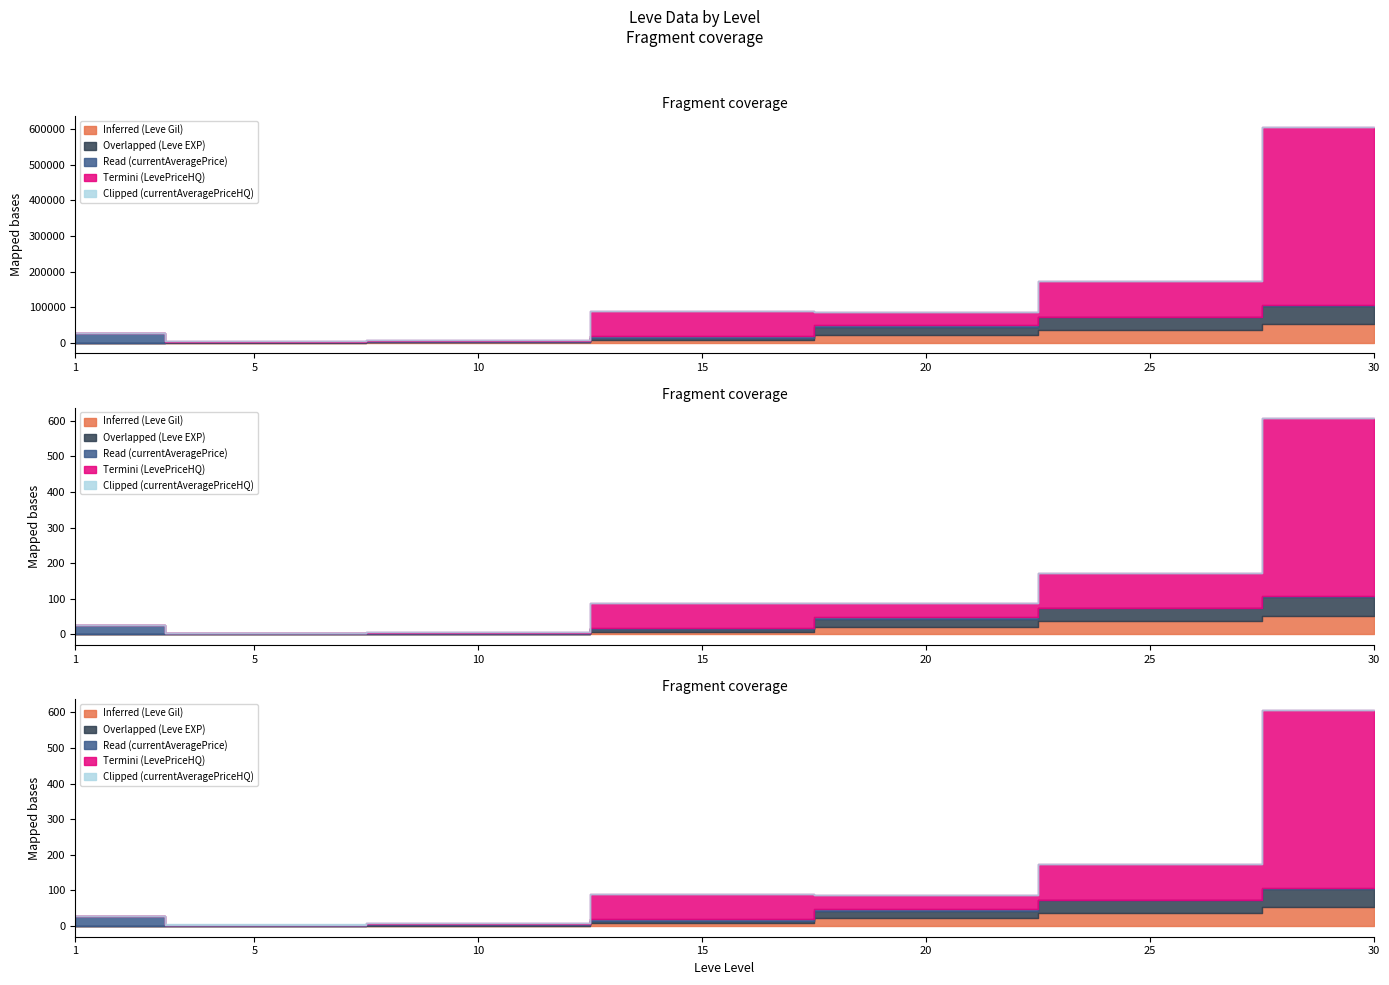

Rank the series by their maximum value, from highest to lowest.

Termini (LevePriceHQ), Inferred (Leve Gil), Overlapped (Leve EXP), Read (currentAveragePrice), Clipped (currentAveragePriceHQ)